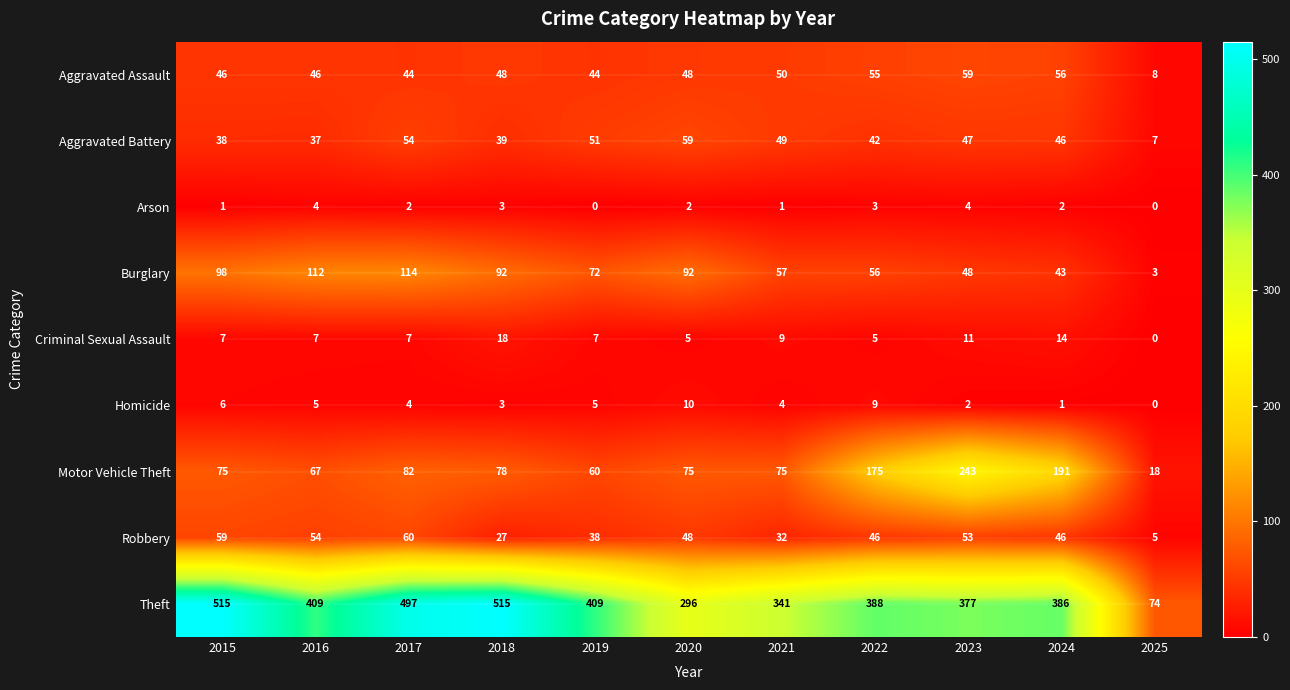

What is the total value across all series at 2023?

844